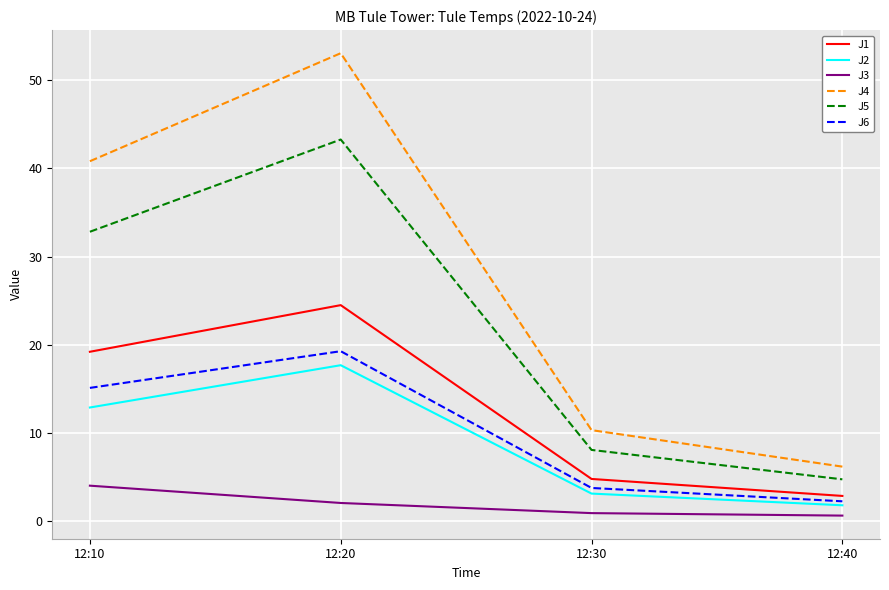

What is the difference between the J6 values at 12:40 and 12:30?

1.5